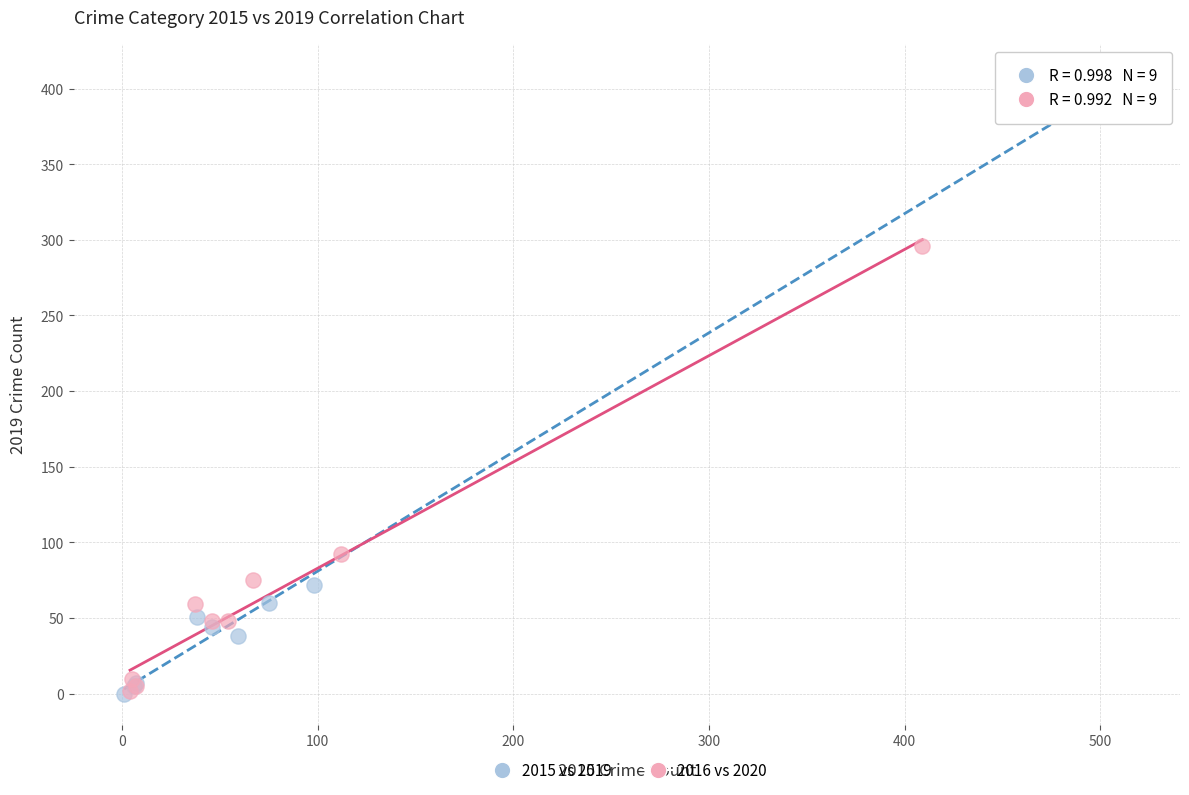

Which series reaches the maximum Y coordinate?

2015 vs 2019